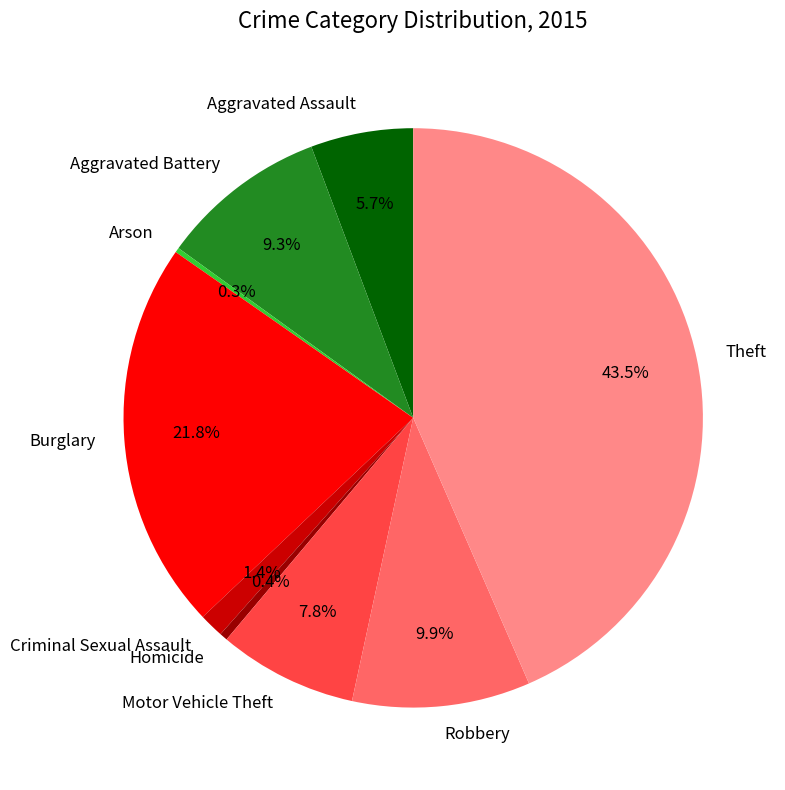

Approximately how many times larger is the value at Burglary compared to Theft?

0.5